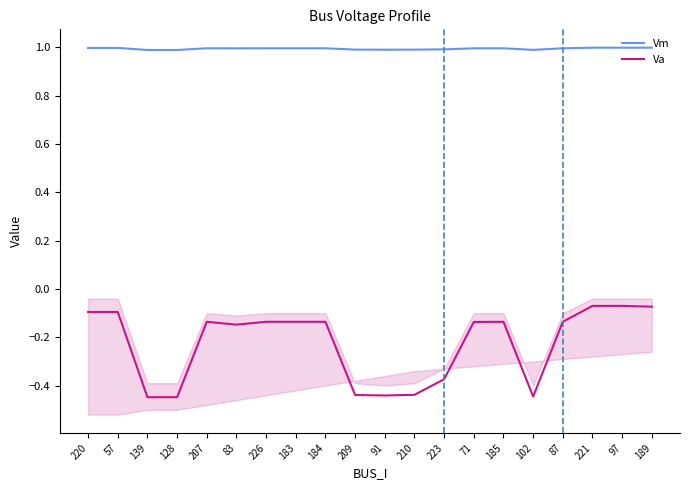

True or false: Vm has more than 2 interior local peaks.

True